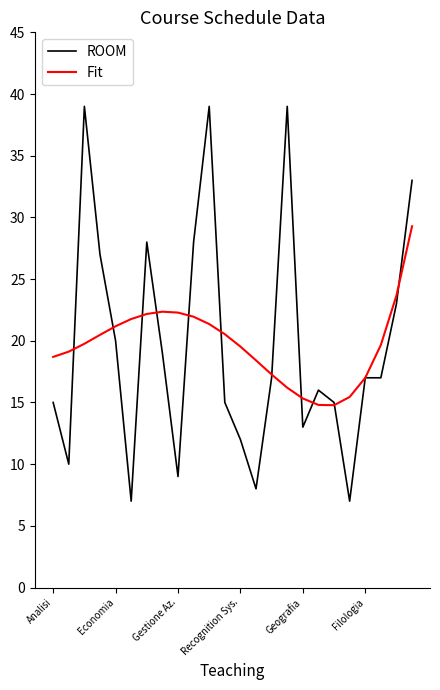

What is the minimum value for ROOM?

7.0